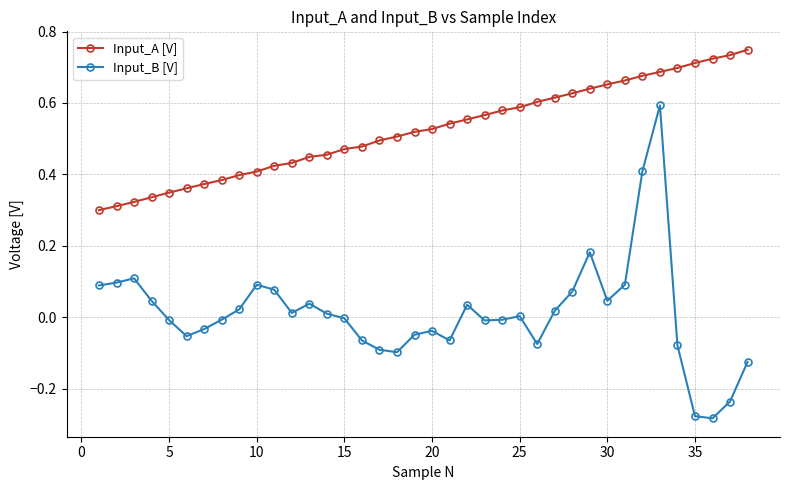

How many categories are shown in the chart?

38